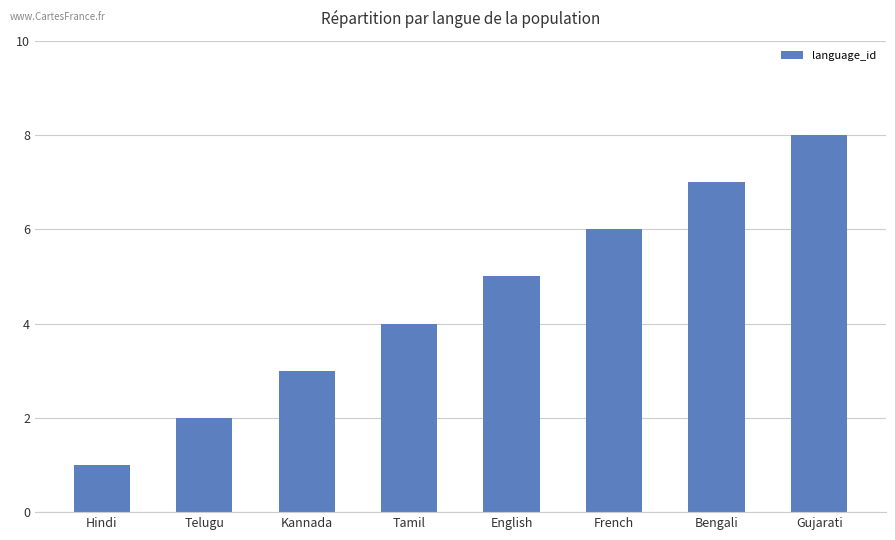

The value at Hindi is 1. True or false?

True